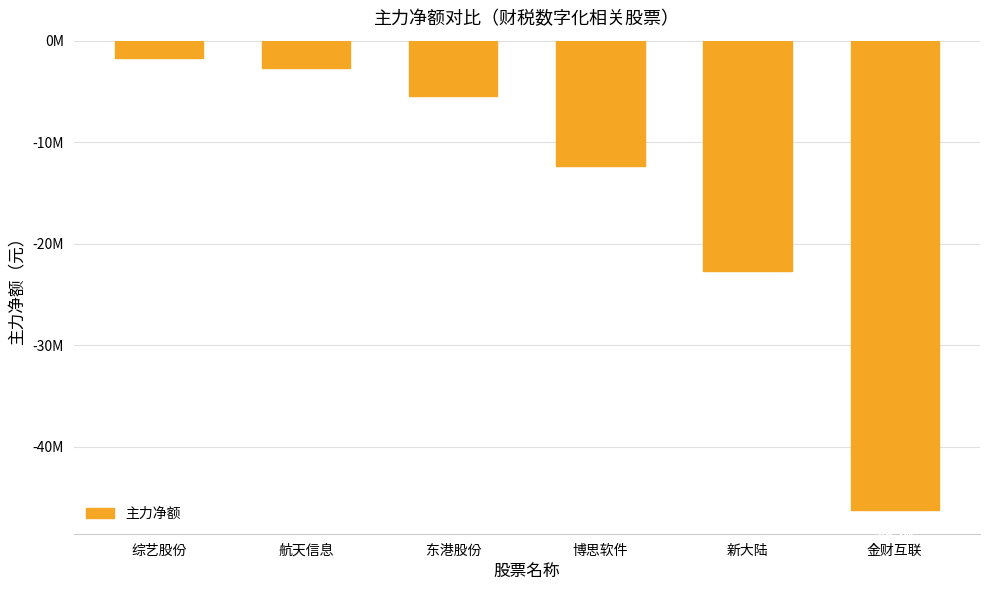

What is the minimum value shown in the chart?

-46245352